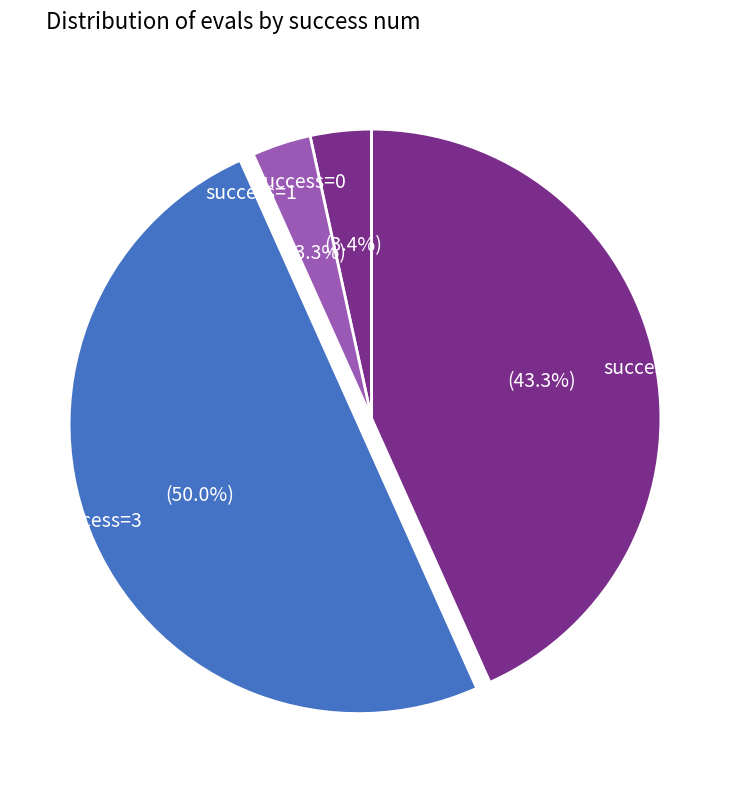

What percentage is NOT represented by success=4?

56.7%